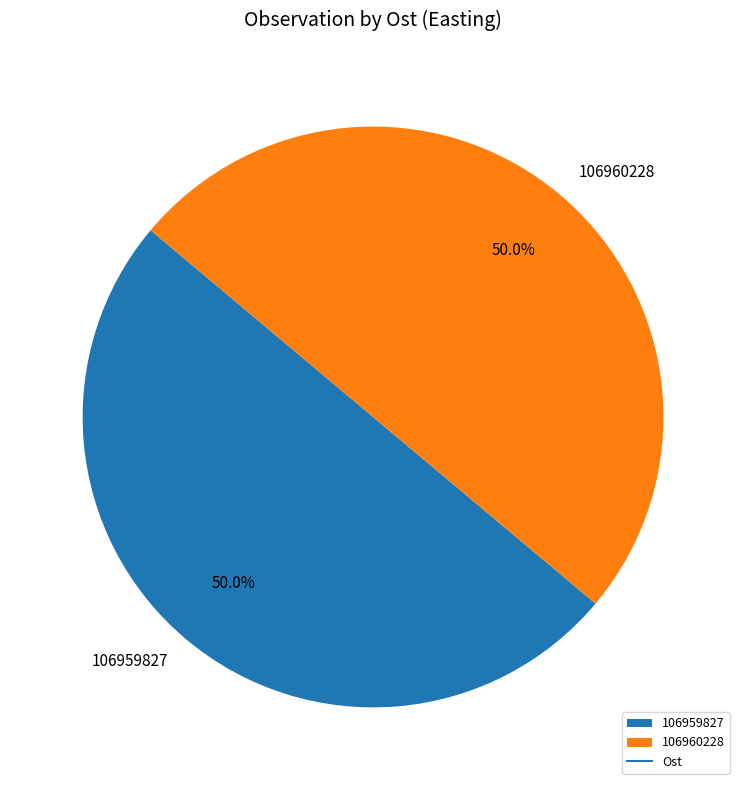

To the nearest percent, what is the combined percentage of 106959827 and 106960228?

100%